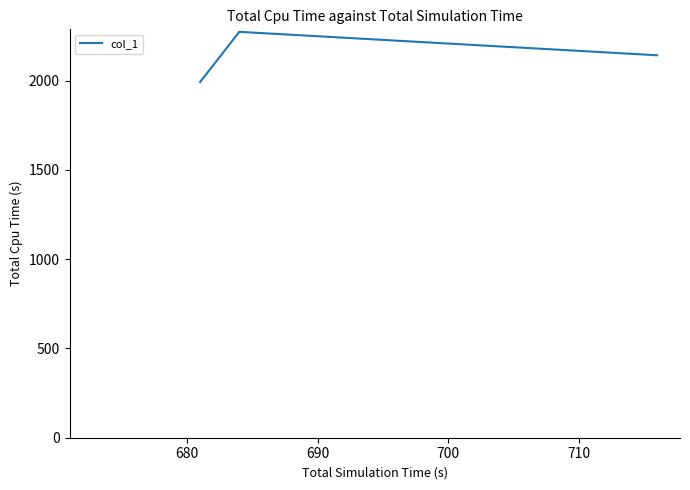

How many series are shown in this chart?

1